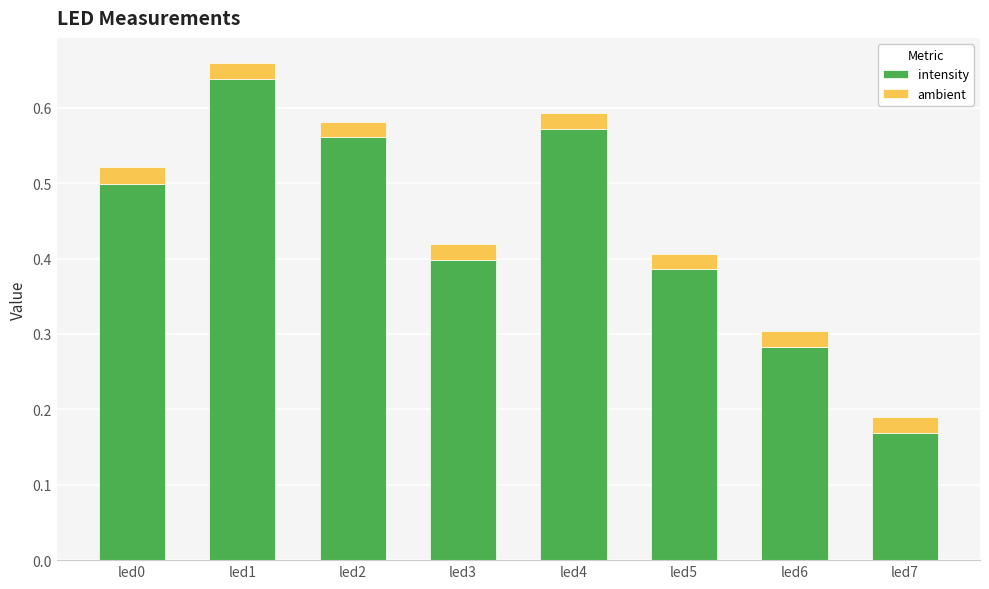

What is the sum of the intensity values at led4 and led3?

1.0